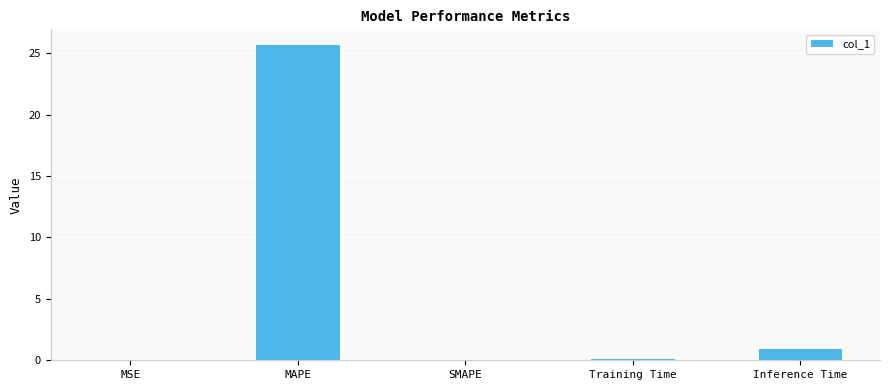

True or false: the data shows 0.9 at Inference Time.

True